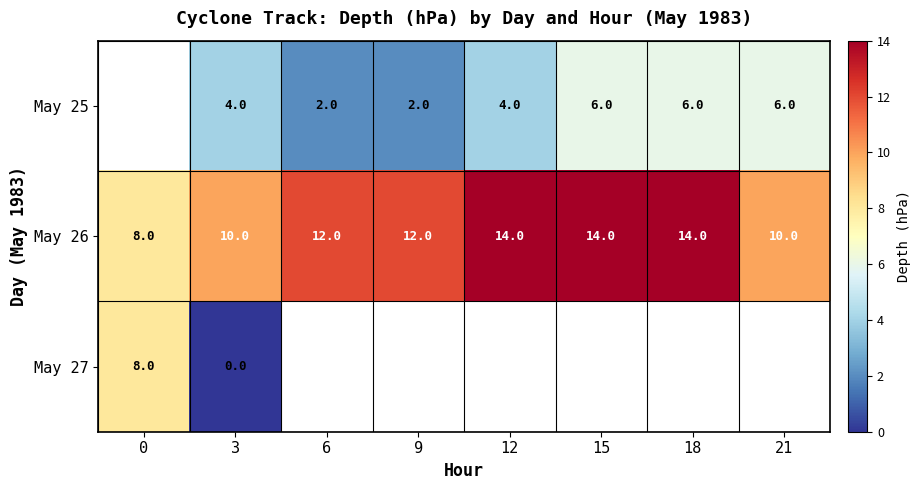

How many data points does each series have?

8